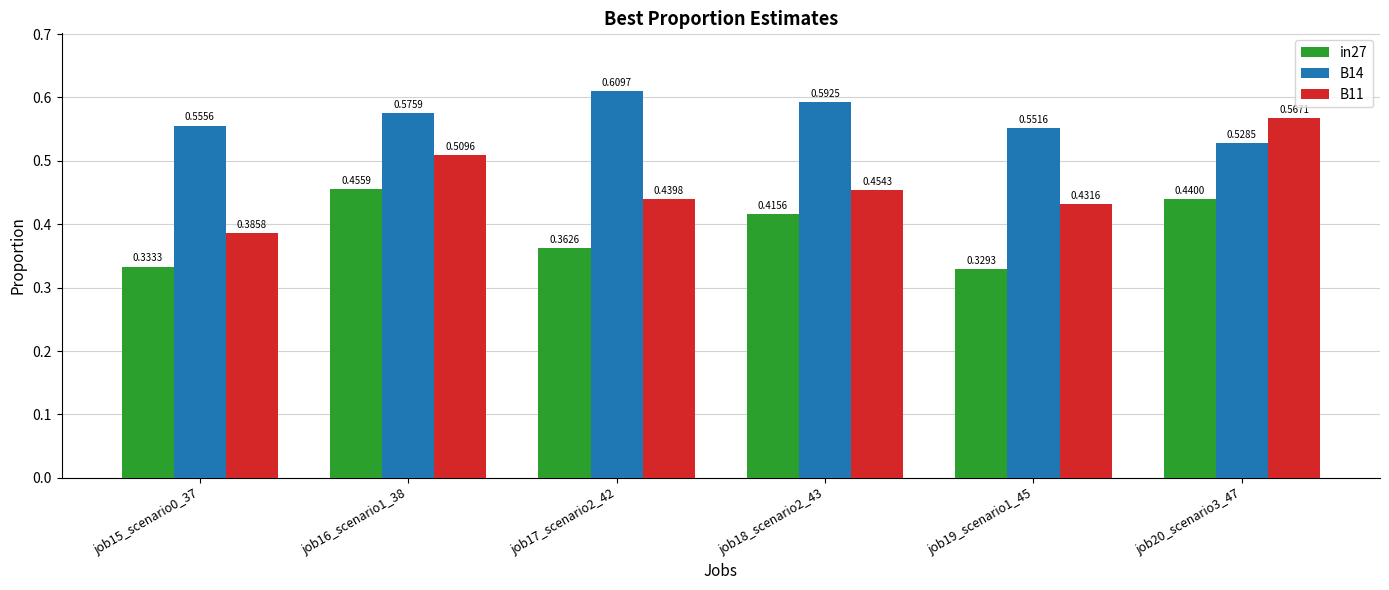

Which series has the largest range (max minus min)?

B11